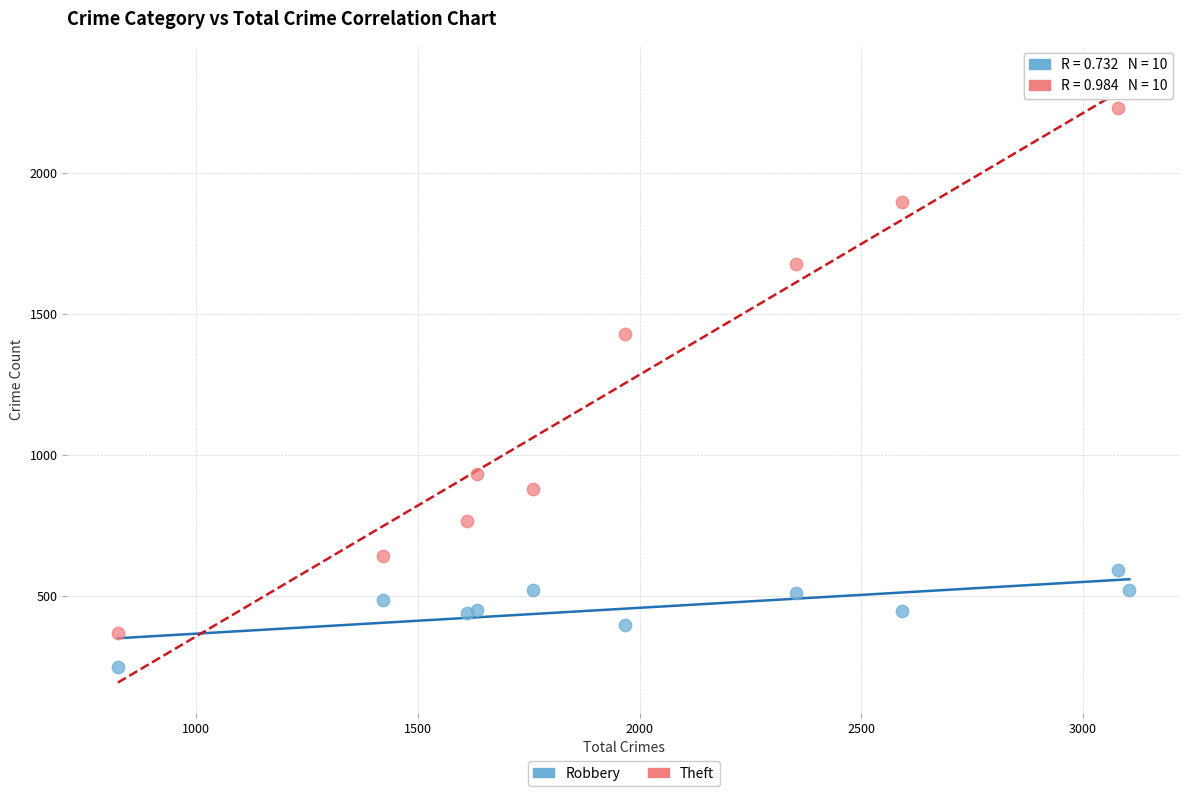

In the Theft series, what Y value is closest to 1354?

1429